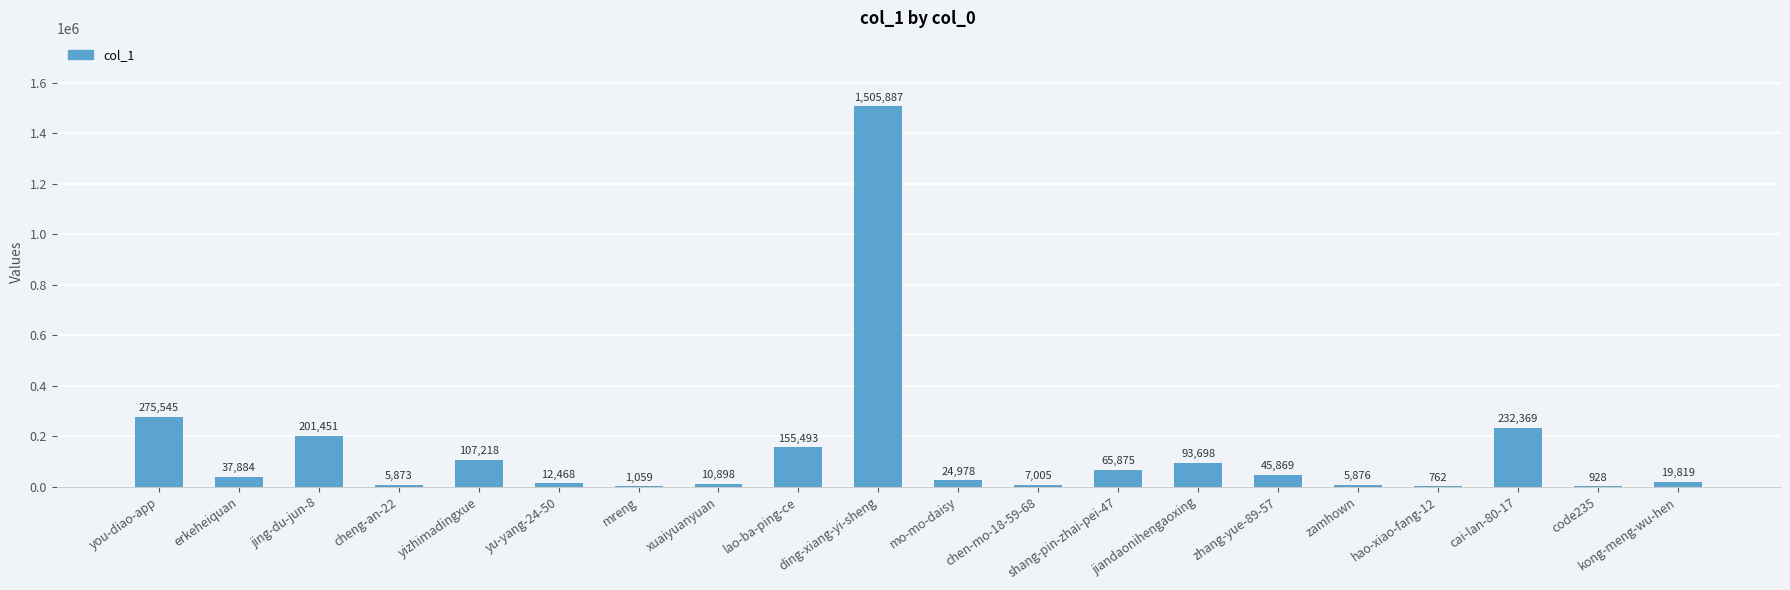

What value does the data have at you-diao-app?

275545